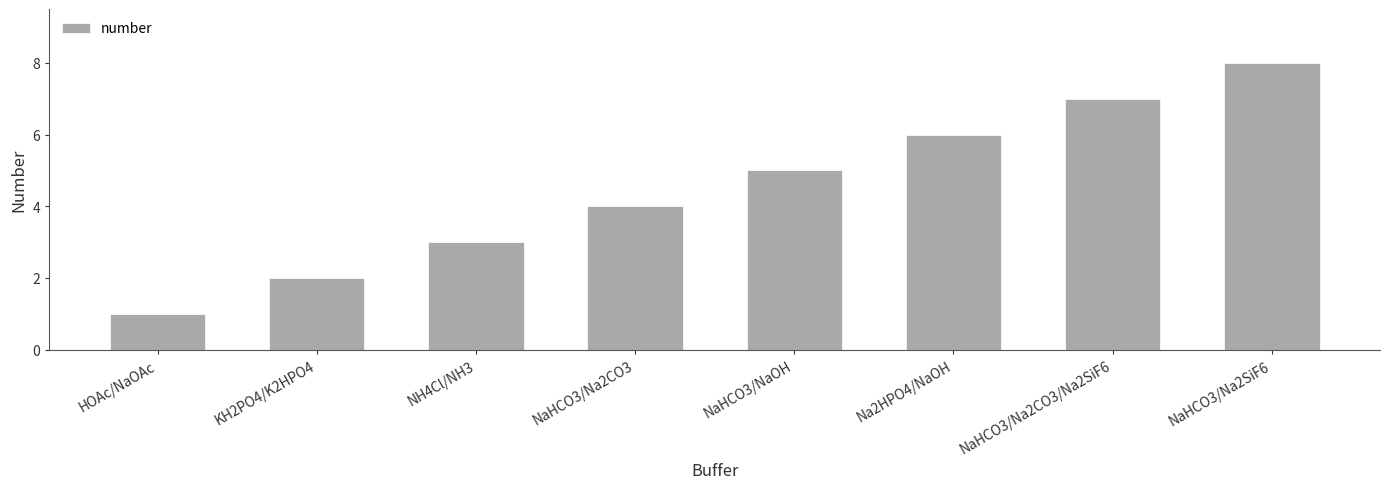

Which label corresponds to the largest value in the chart?

NaHCO3/Na2SiF6